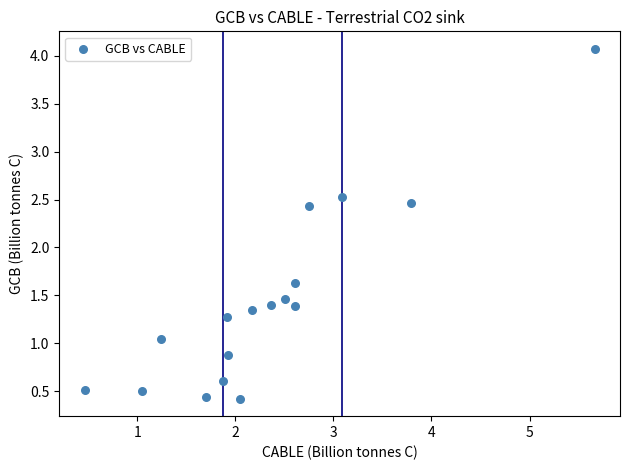

What is the range of Y values (max minus min)?

3.6